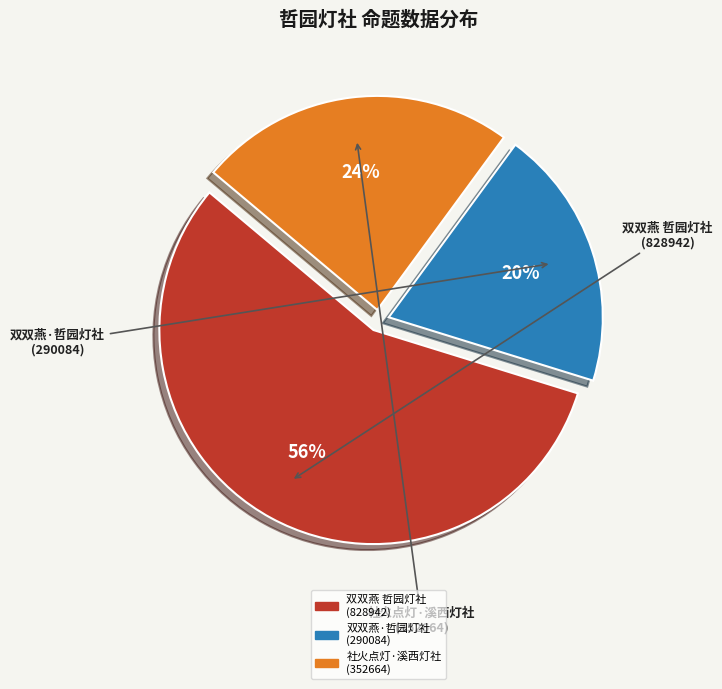

Does any single category account for the majority?

Yes